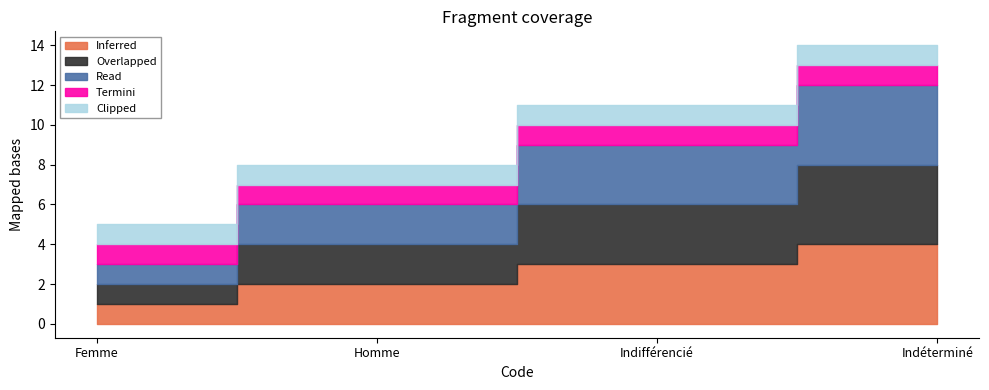

How many lines are shown in the chart?

5